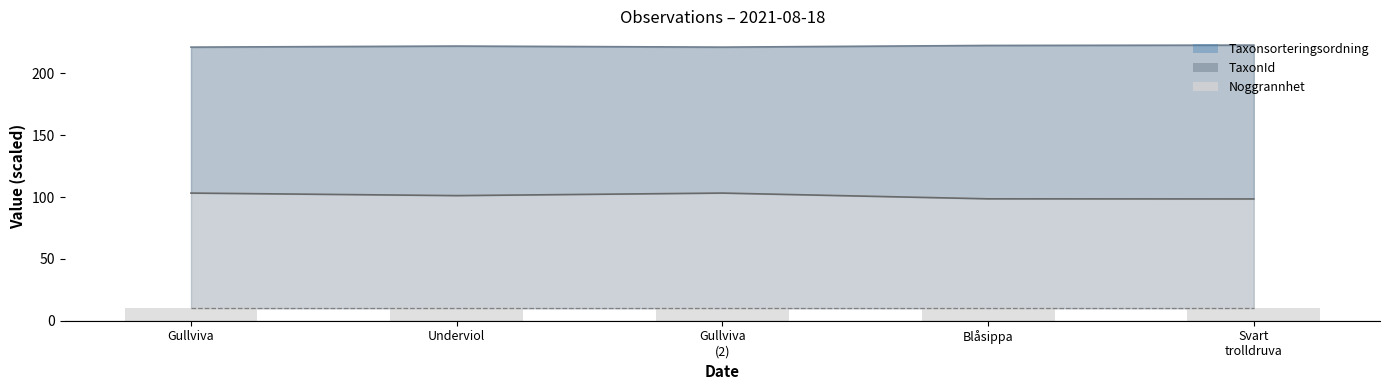

How many bars are there in total?

10